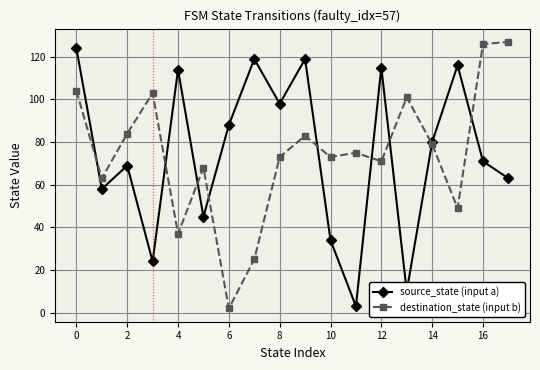

What is the greatest value displayed?

127